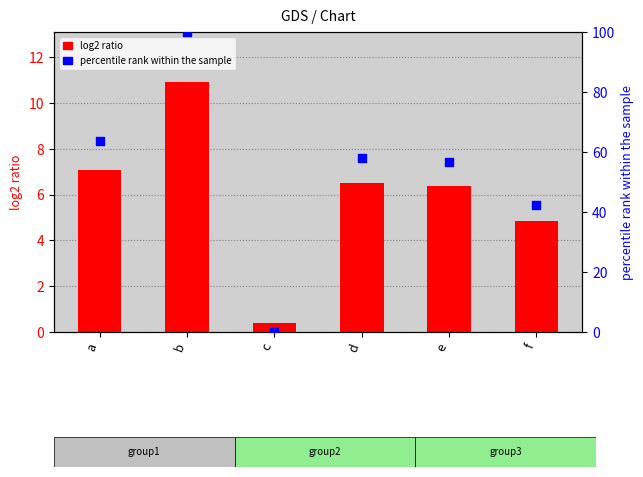

Which series reaches the maximum Y coordinate?

percentile rank within the sample